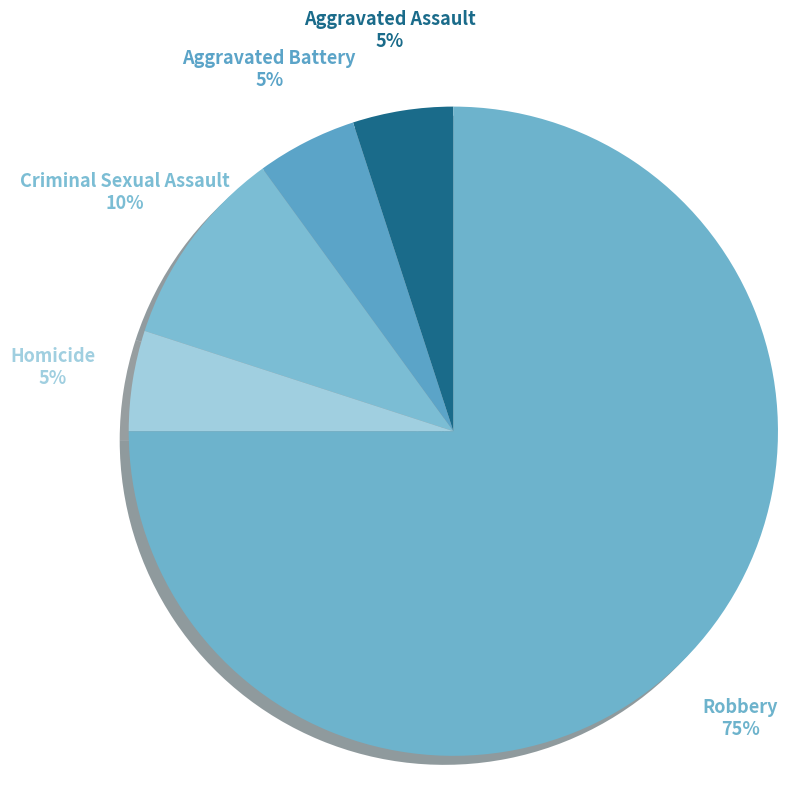

Does Robbery account for over 50% of the chart?

Yes